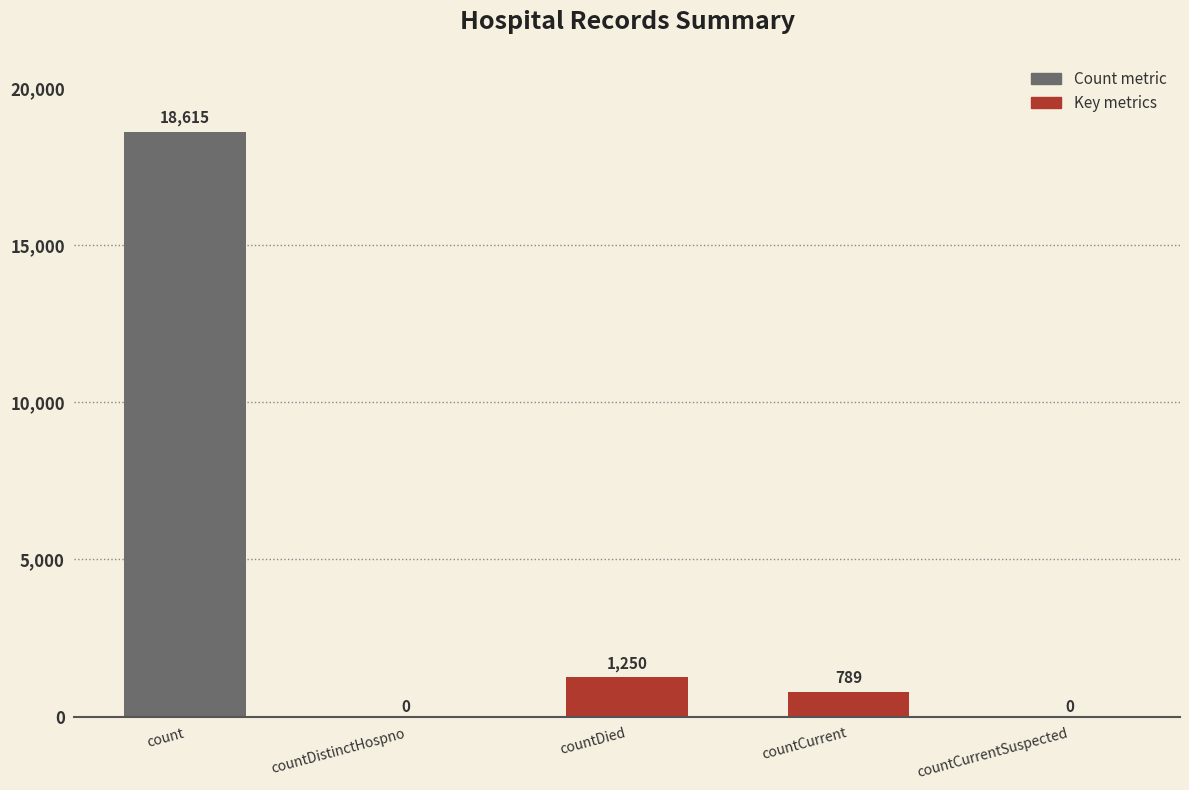

What is the greatest value displayed?

18615